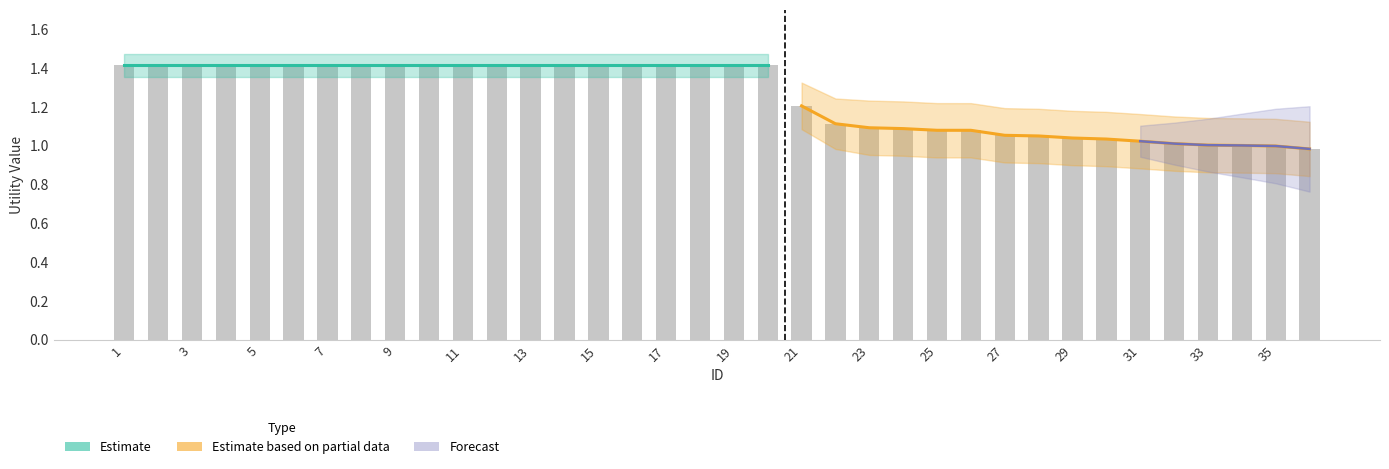

Between 14 and 18, which is larger?

14